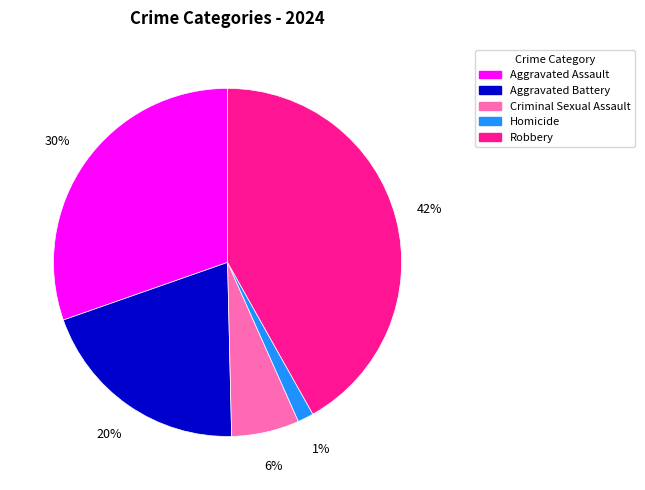

Count the number of slices in the pie.

5